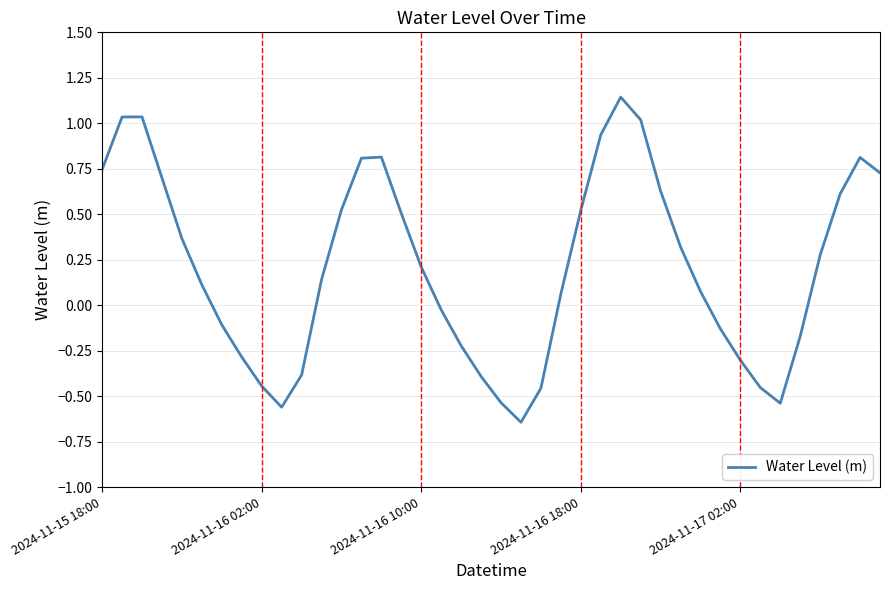

What is the difference between the maximum and minimum values?

1.8